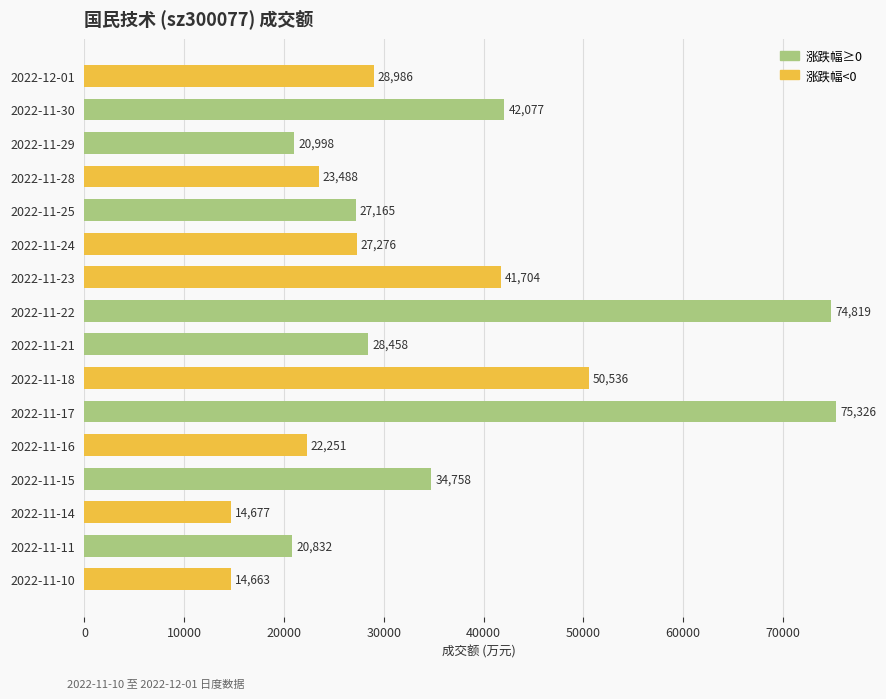

What is the label of the 12th bar from the top?

2022-11-16